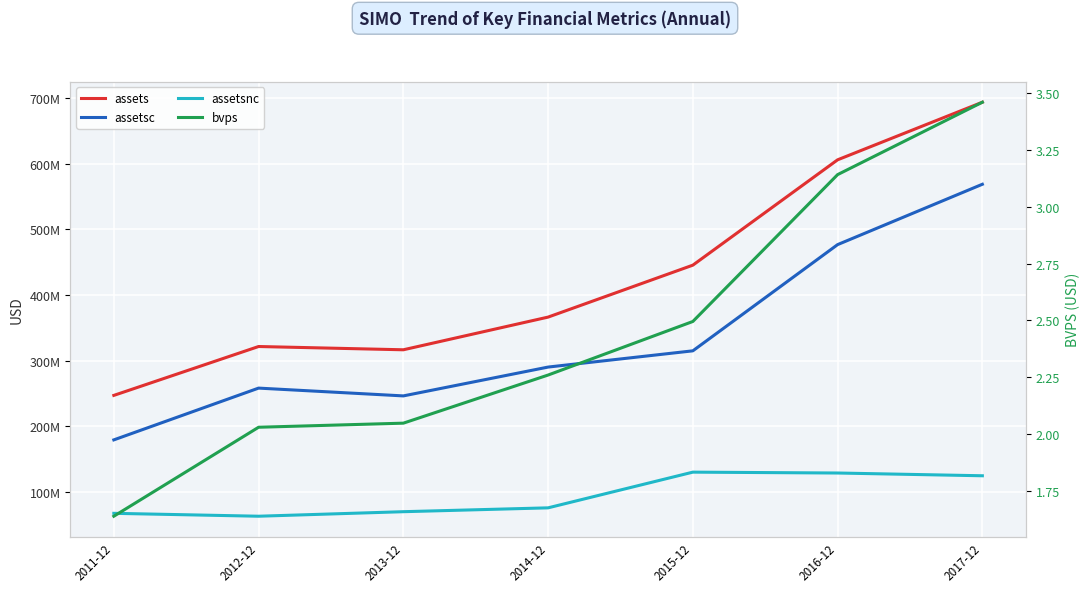

What is the label of the 2nd point from the right?

2016-12